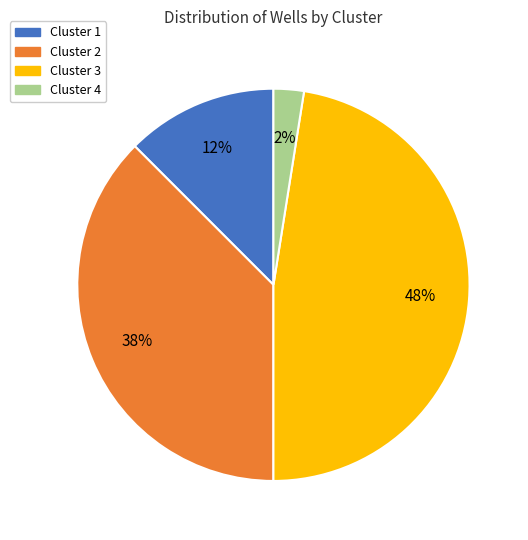

What is the largest slice in the pie chart?

Cluster 3